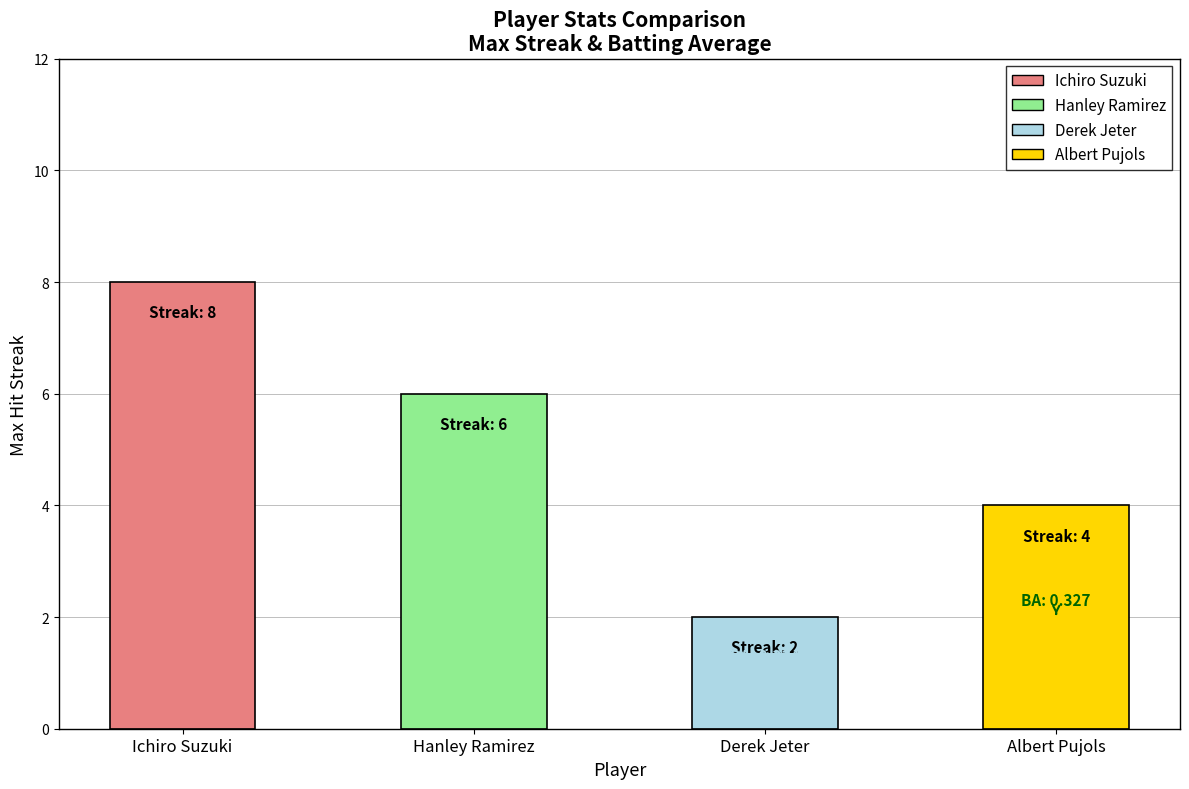

Are the bars horizontal?

No